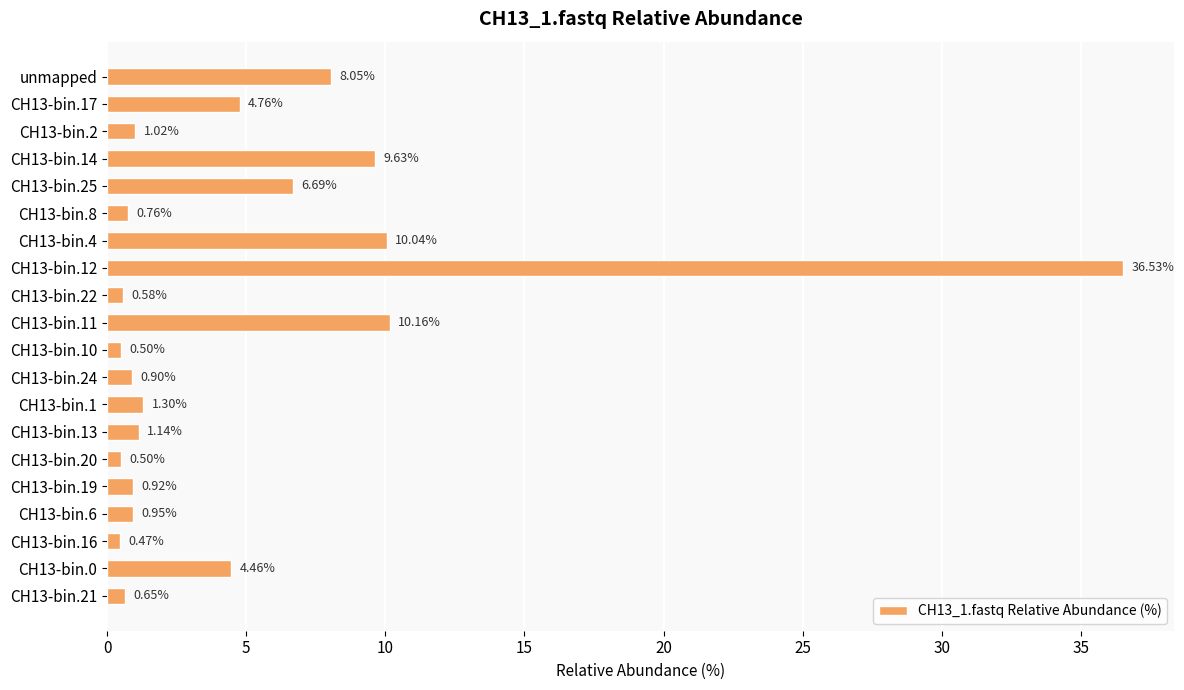

What is the difference between the second highest and second lowest values?

9.7